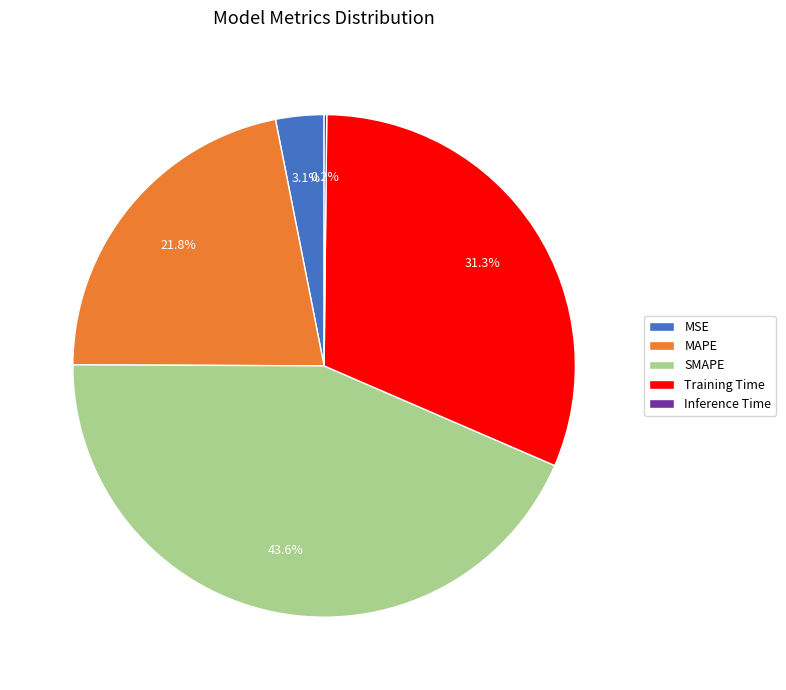

What percentage do MSE and SMAPE together represent?

46.7%